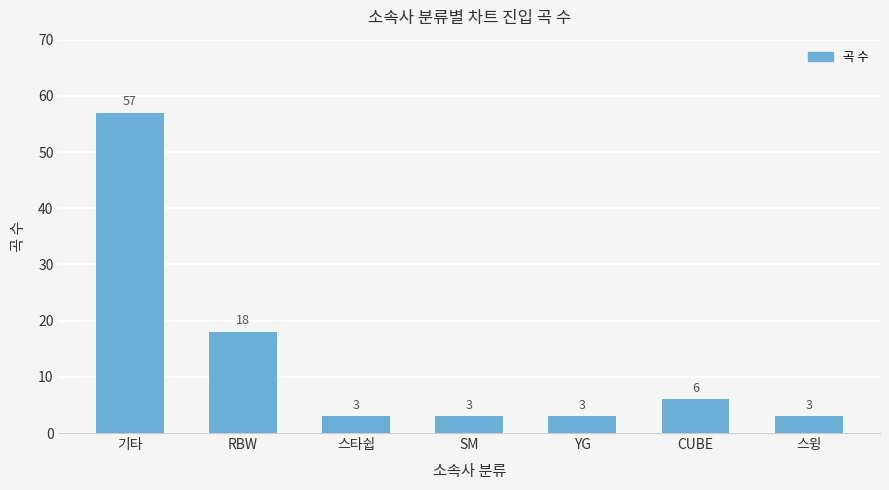

What is the ratio of the value at 스타쉽 to the value at CUBE?

0.5